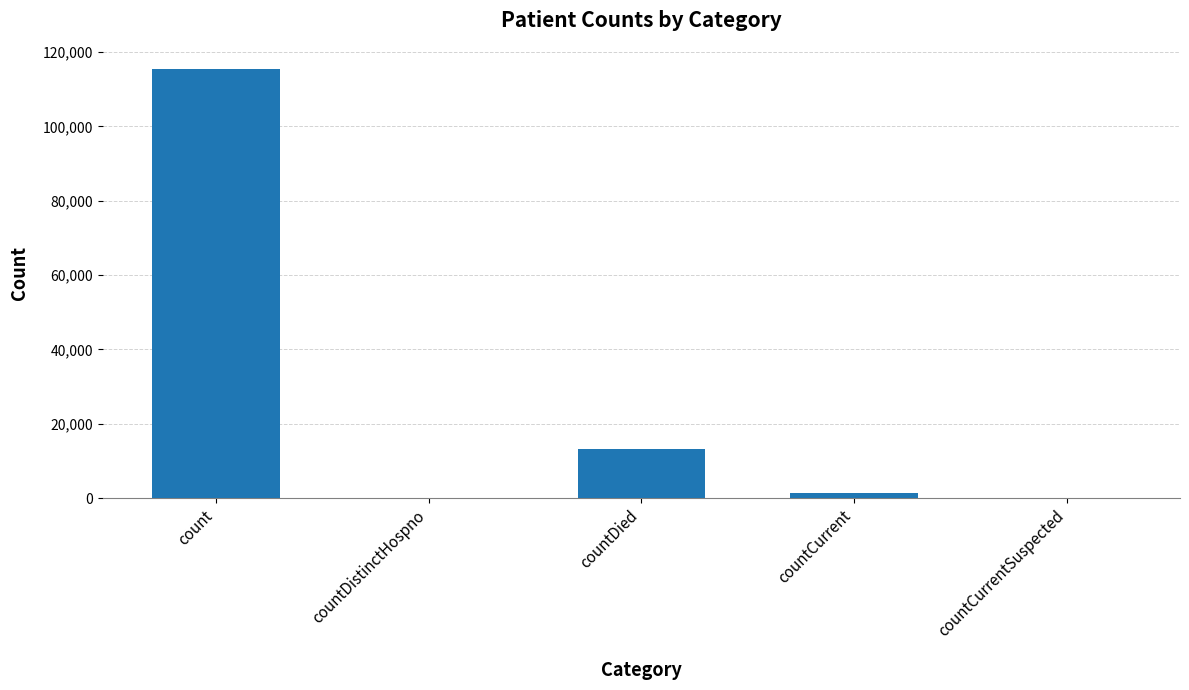

The chart shows a value of 13343 at countDied. True or false?

True